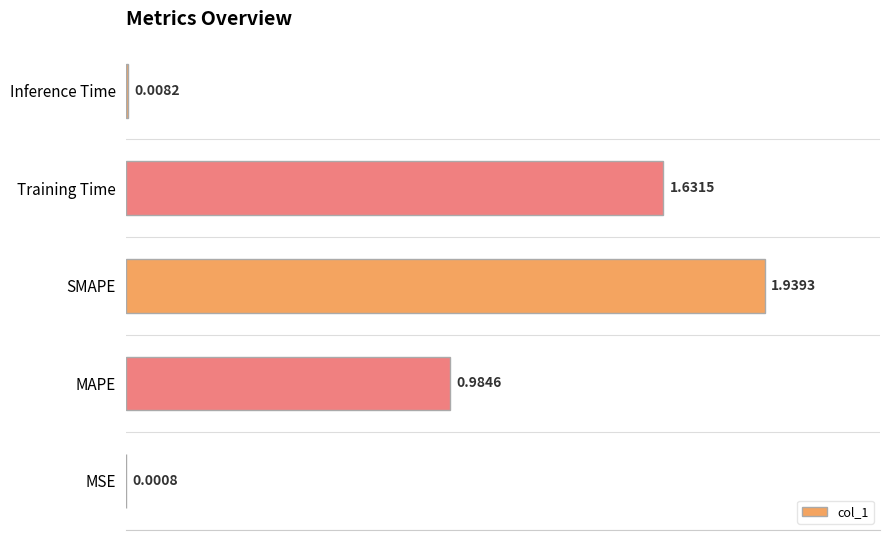

At which category does the chart reach its peak across all series?

SMAPE